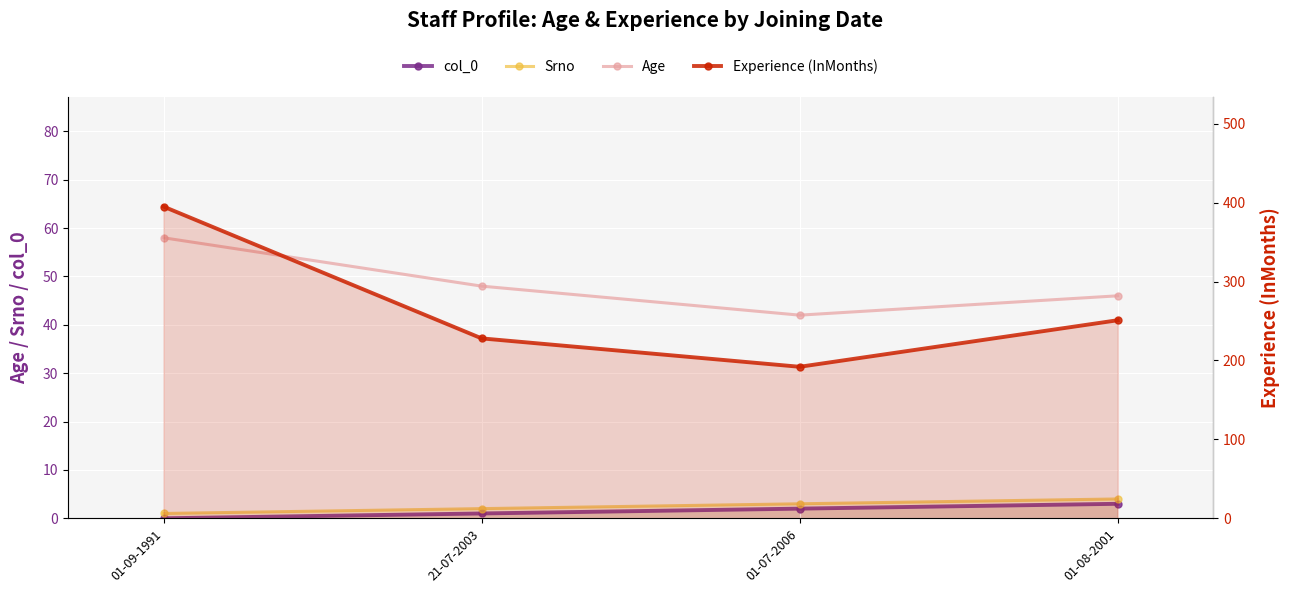

The Age series shows 42 at 01-07-2006. True or false?

True